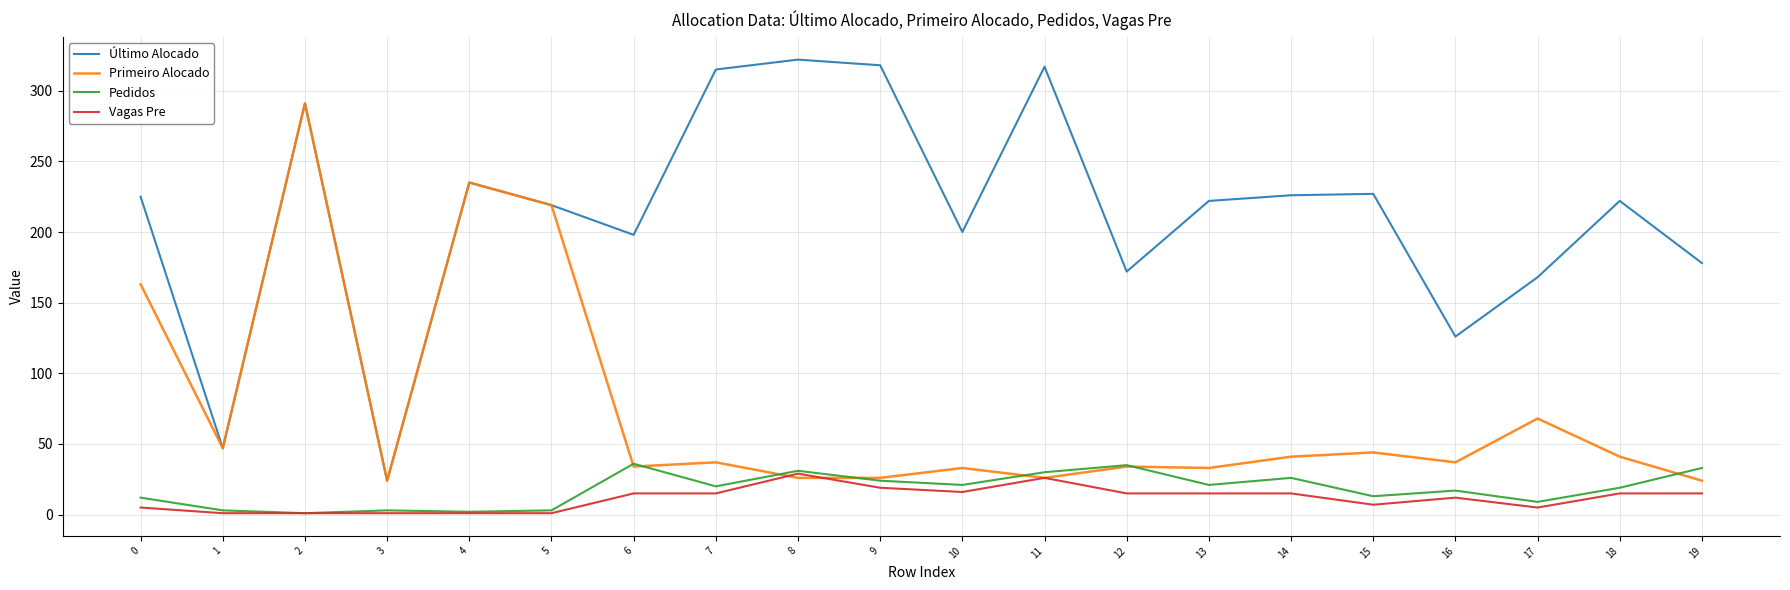

Which series has the largest range (max minus min)?

Último Alocado